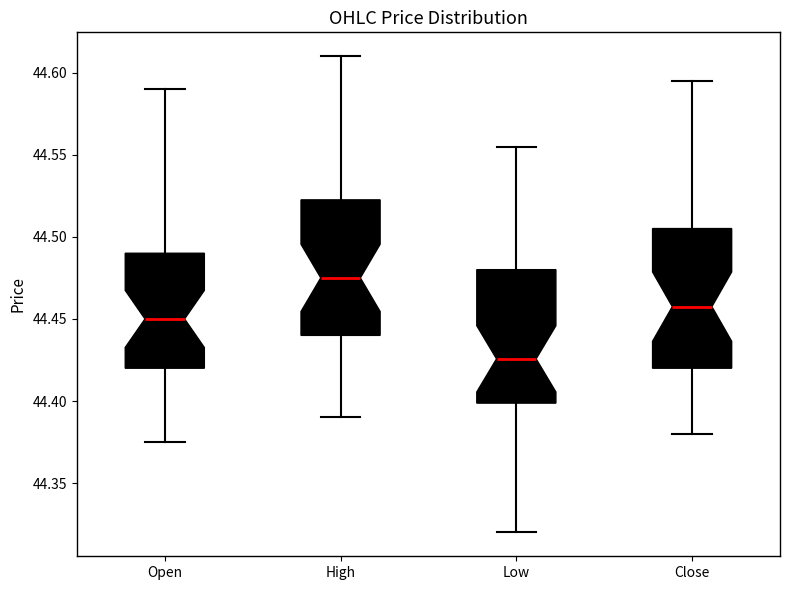

Where is the lower edge of the box for Low on the y-axis? The values are not printed on the chart, so give them approximately, as read against the axis.

44.400